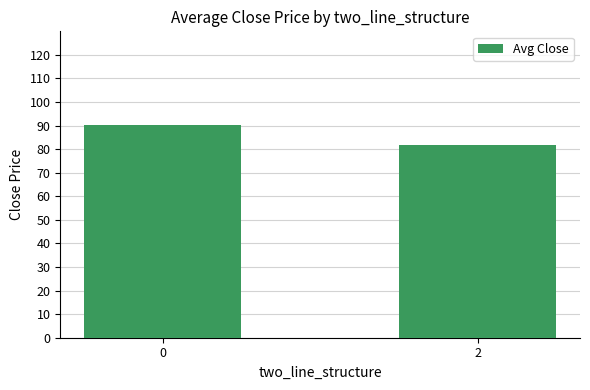

What is the value of the 2nd bar from the left?

81.6